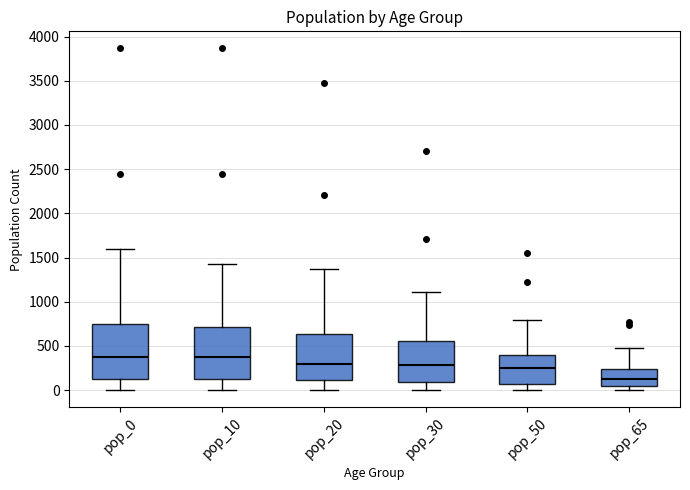

Reading left to right, read every box against the y-axis: the position of its median line, the range the box covers, and the ends of its whiskers. The values are not printed on the chart, so give them approximately, as read against the axis.

pop_0: median 350, box 100 to 750, whiskers 0 to 1600
pop_10: median 350, box 100 to 700, whiskers 0 to 1450
pop_20: median 300, box 100 to 650, whiskers 0 to 1350
pop_30: median 300, box 100 to 550, whiskers 0 to 1100
pop_50: median 250, box 50 to 400, whiskers 0 to 800
pop_65: median 100, box 50 to 250, whiskers 0 to 500